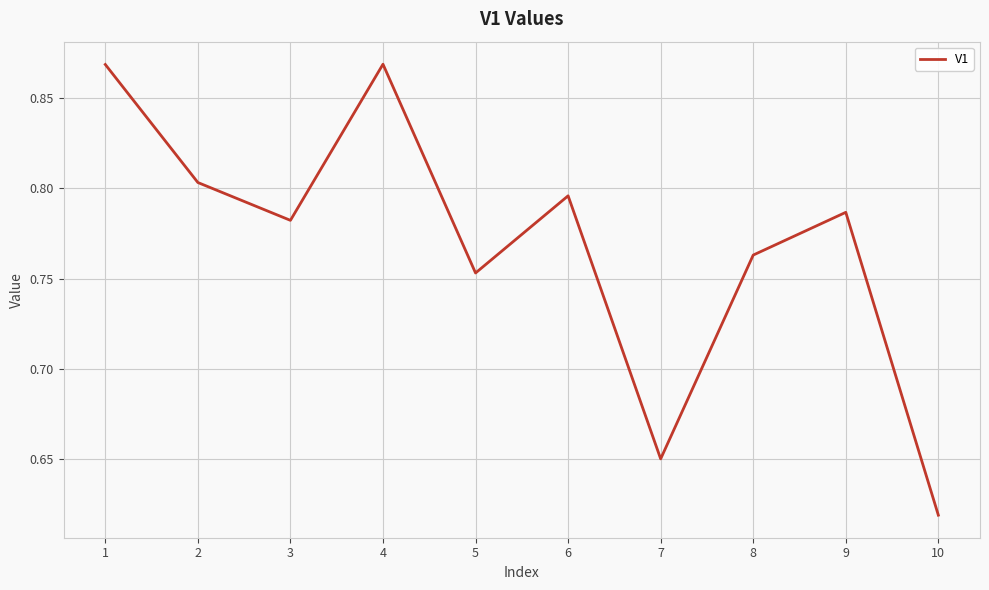

True or false: the data shows 0.9 at 7.

False